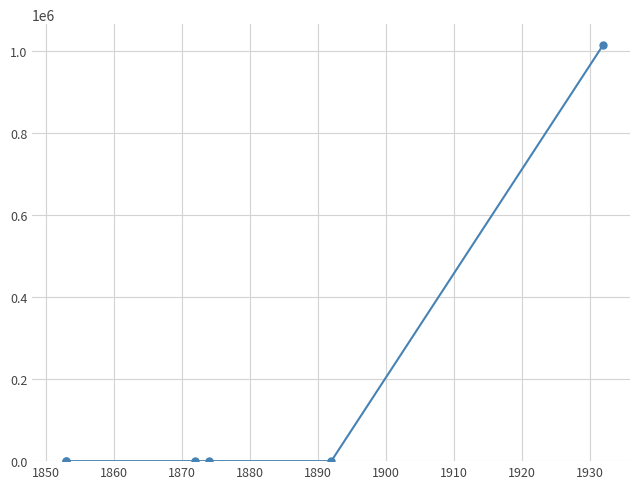

What is the greatest value displayed?

1013740